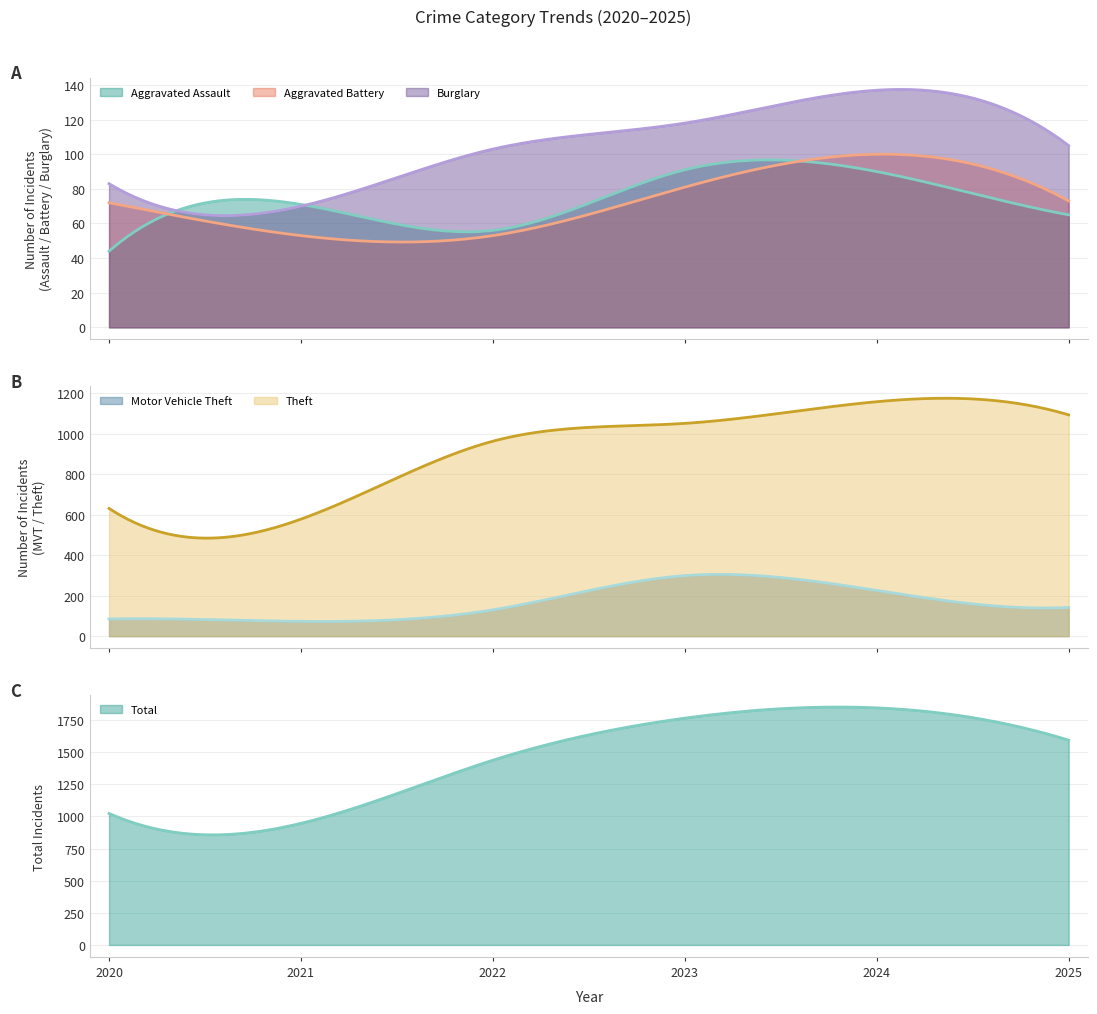

The Aggravated Battery series shows 100 at 2024. True or false?

True